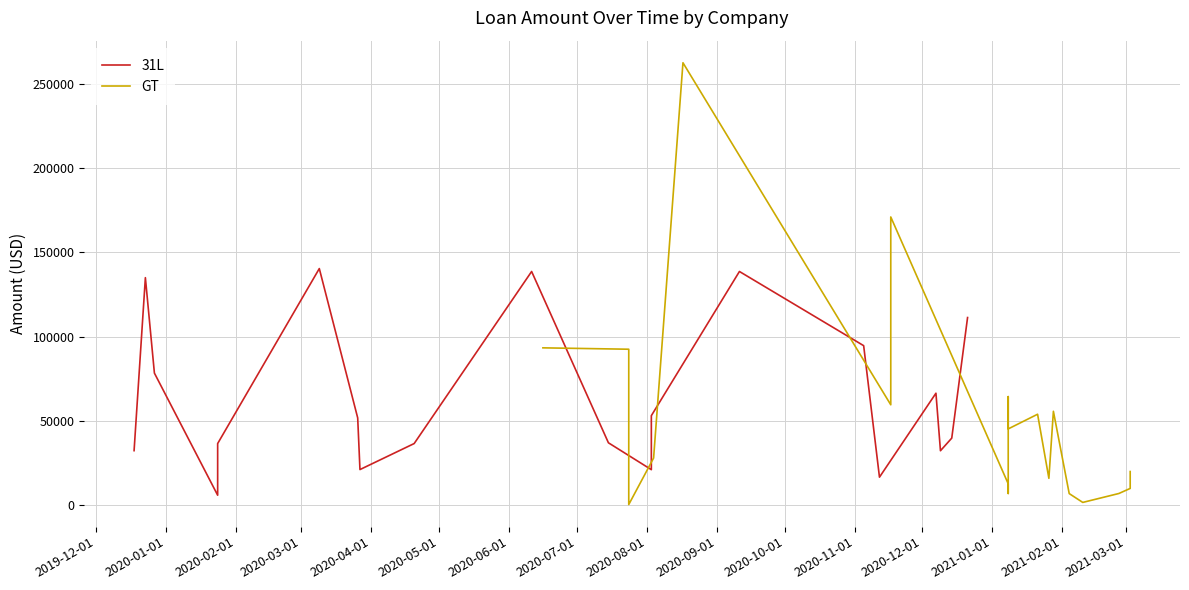

What is the label of the 11th point from the right?

2020-09-01